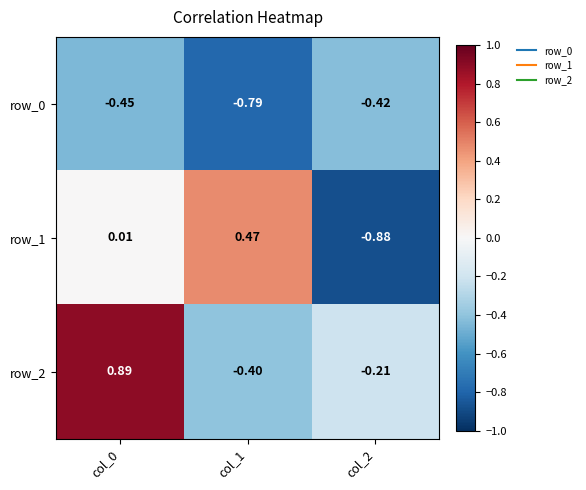

Is the value of row_2 at col_2 greater than the value of row_0 at col_1?

Yes